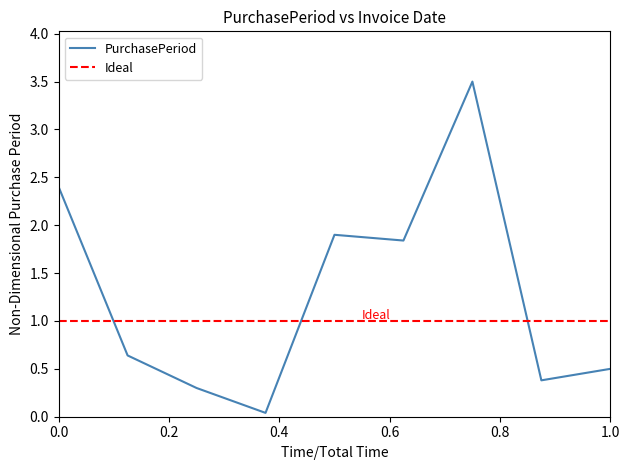

What is the greatest value displayed?

3.5